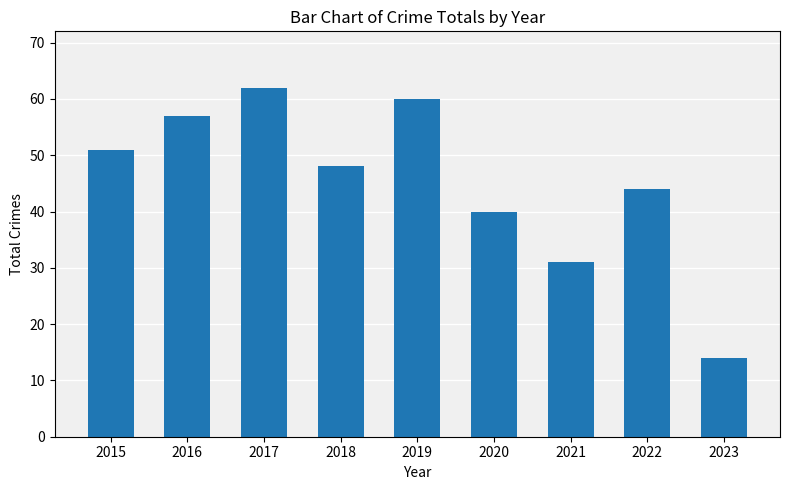

What is the change in value from 2016 to 2017?

+5